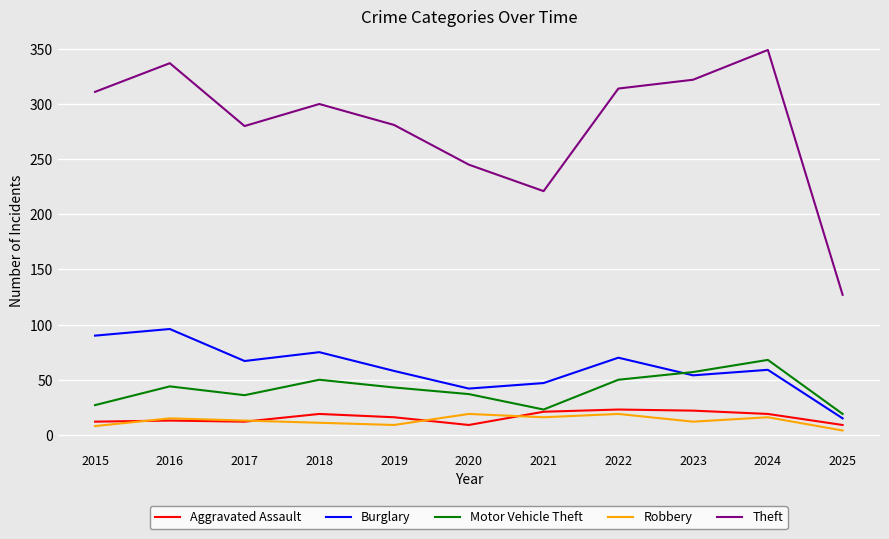

The Motor Vehicle Theft series shows 32 at 2025. True or false?

False